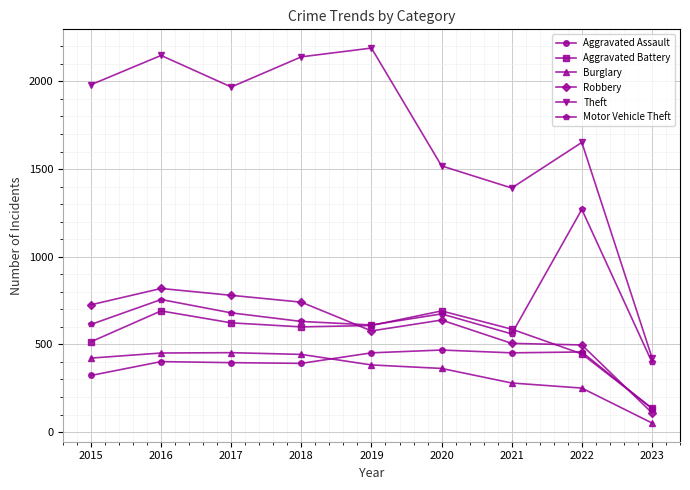

True or false: Motor Vehicle Theft and Aggravated Assault cross at least once.

False